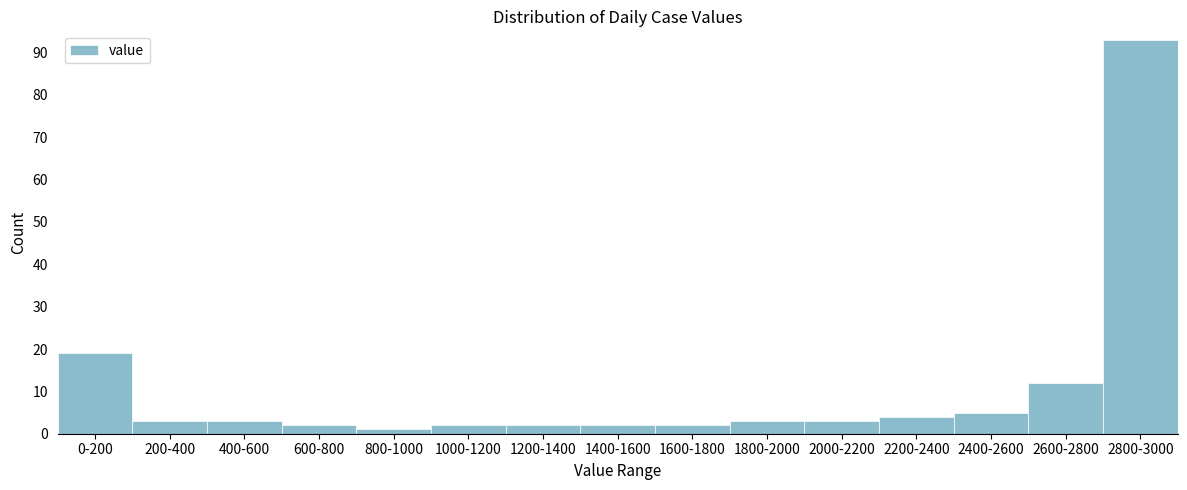

Reading left to right, transcribe all the data shown in this chart.

0-200=19	200-400=3	400-600=3	600-800=2	800-1000=1	1000-1200=2	1200-1400=2	1400-1600=2	1600-1800=2	1800-2000=3	2000-2200=3	2200-2400=4	2400-2600=5	2600-2800=12	2800-3000=93